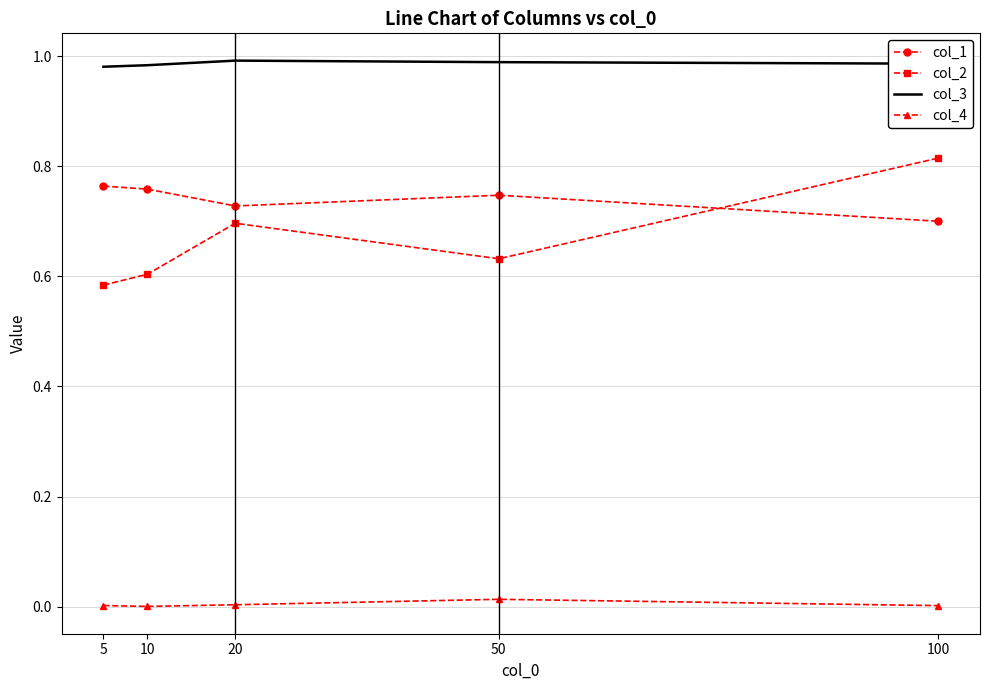

Rank the series by their maximum value, from lowest to highest.

col_4, col_1, col_2, col_3